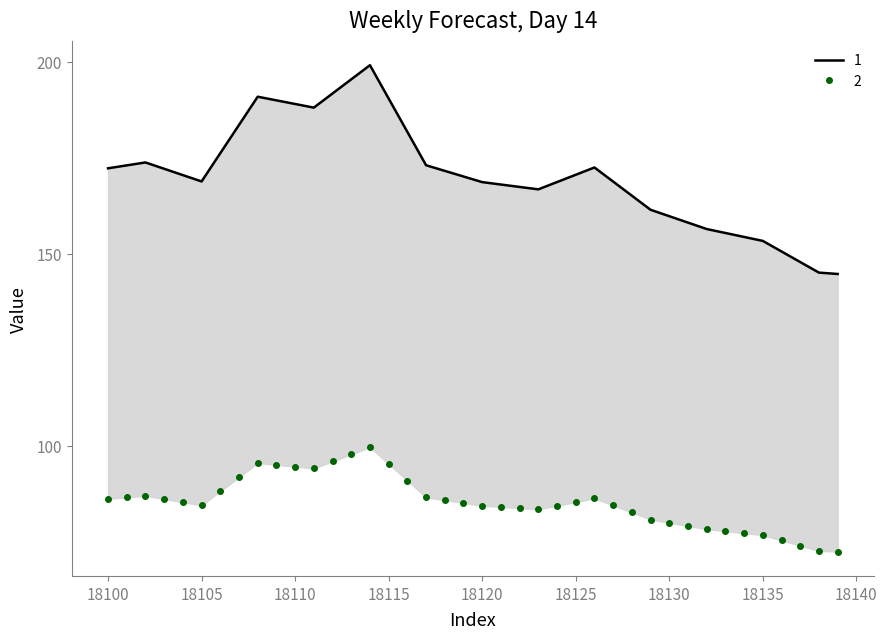

True or false: 1 has a value of 42.2 at 23.

False